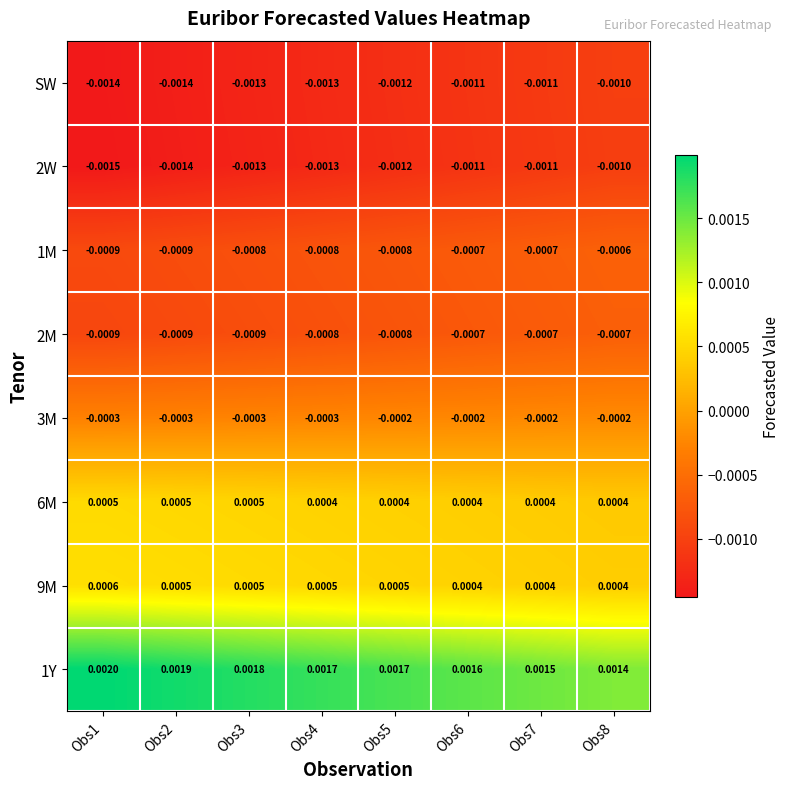

Which series has the largest total across all categories?

1Y